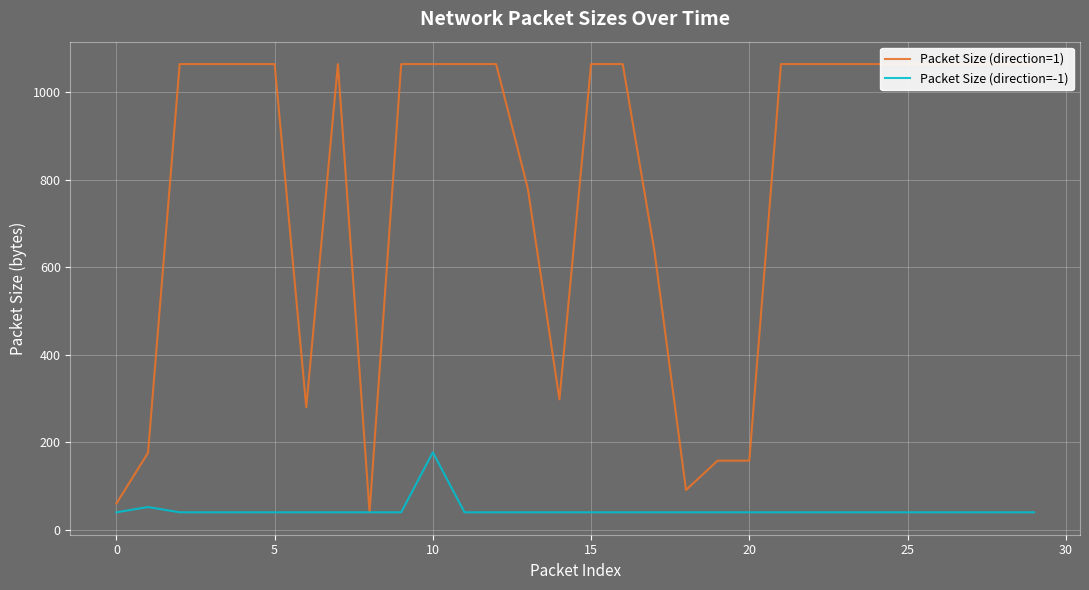

What is the value of the Packet Size (direction=-1) point at the 6th from the left?

40